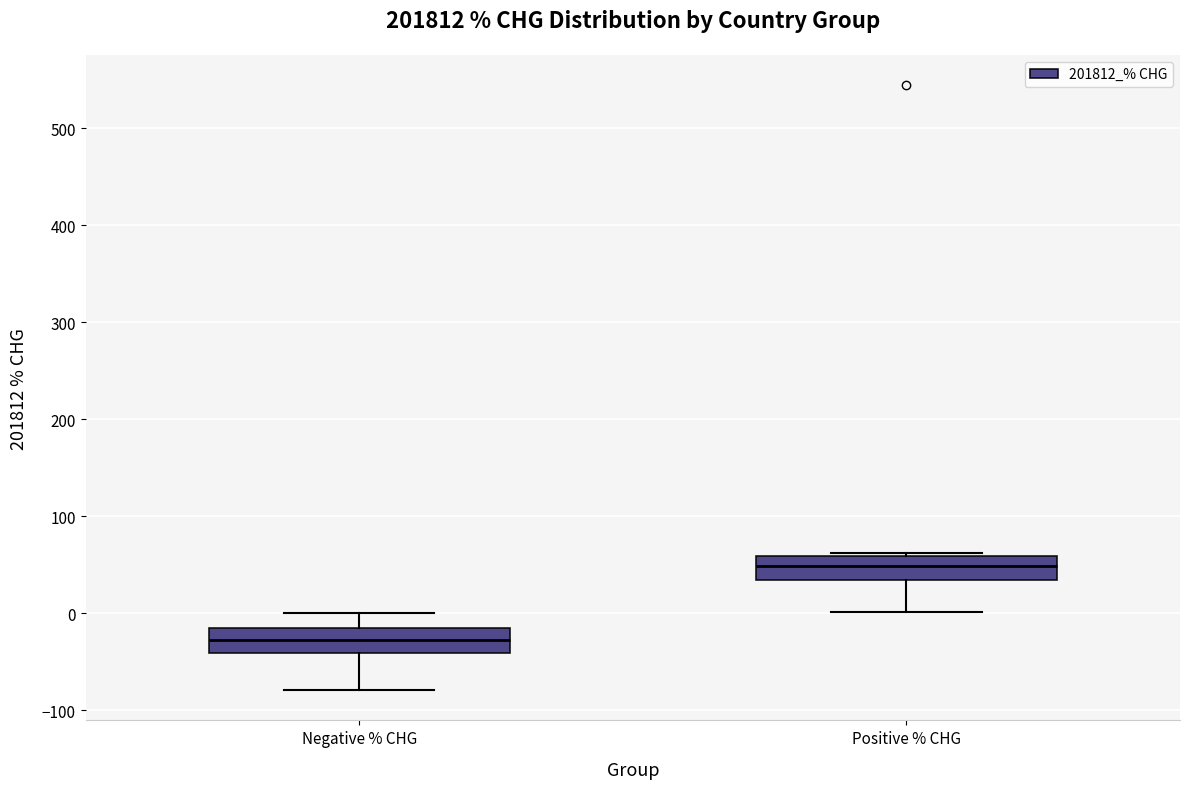

Which box has the highest median line?

Positive % CHG